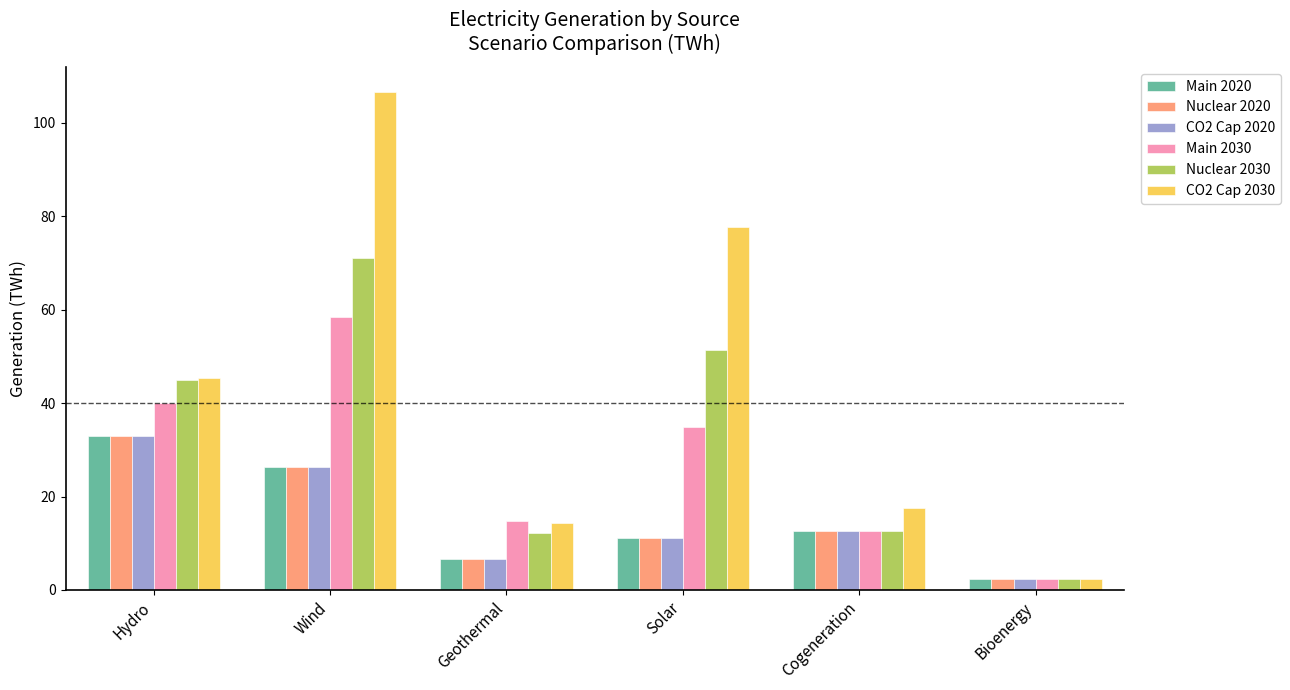

How many values in the Main 2020 series are below 12?

3